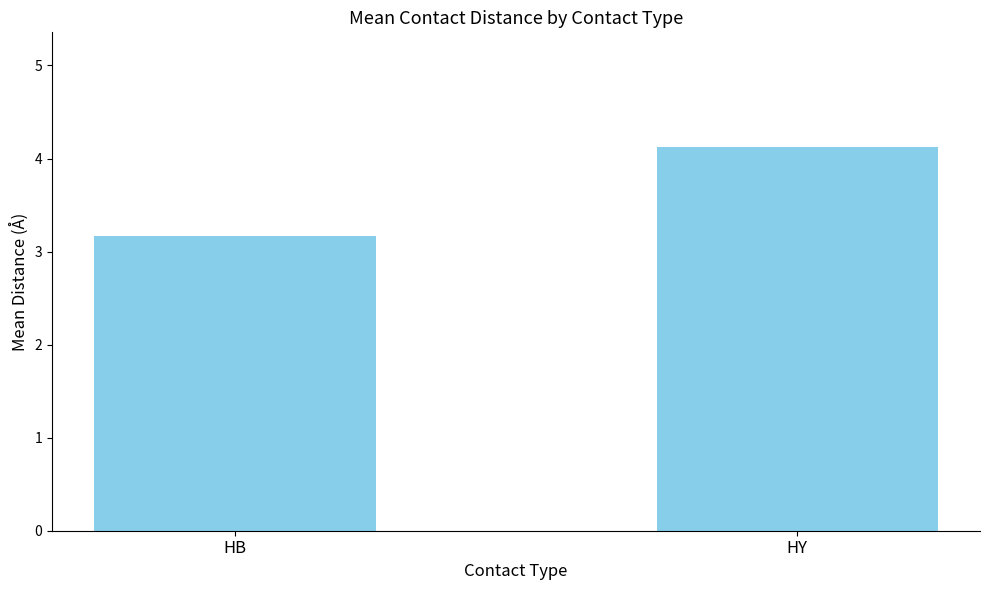

Reading right to left, what are all the values shown in this chart?

HY=4.1	HB=3.2